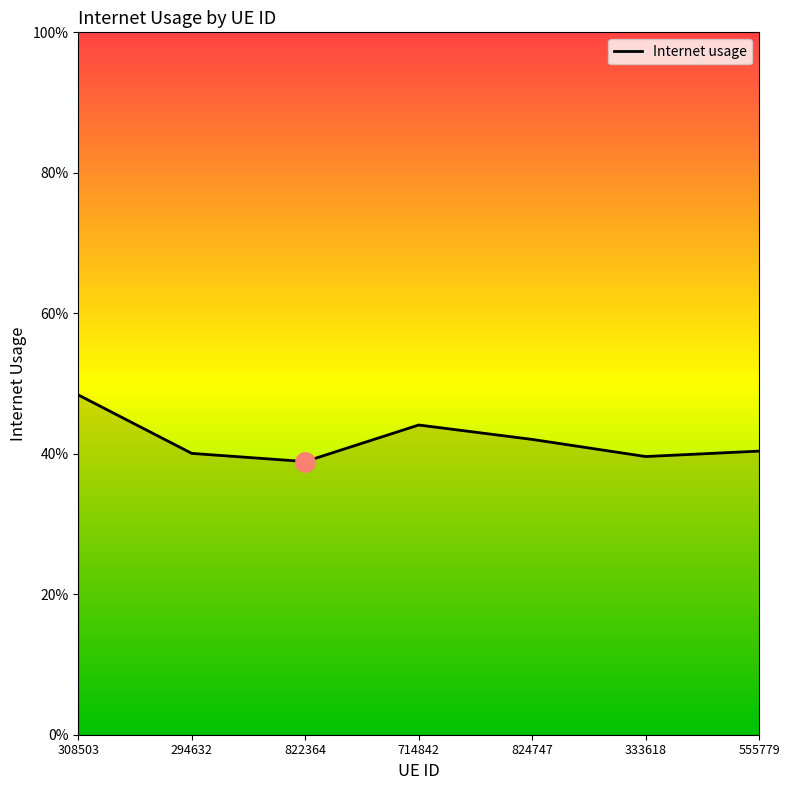

Is this an area chart (filled region under the line)?

Yes